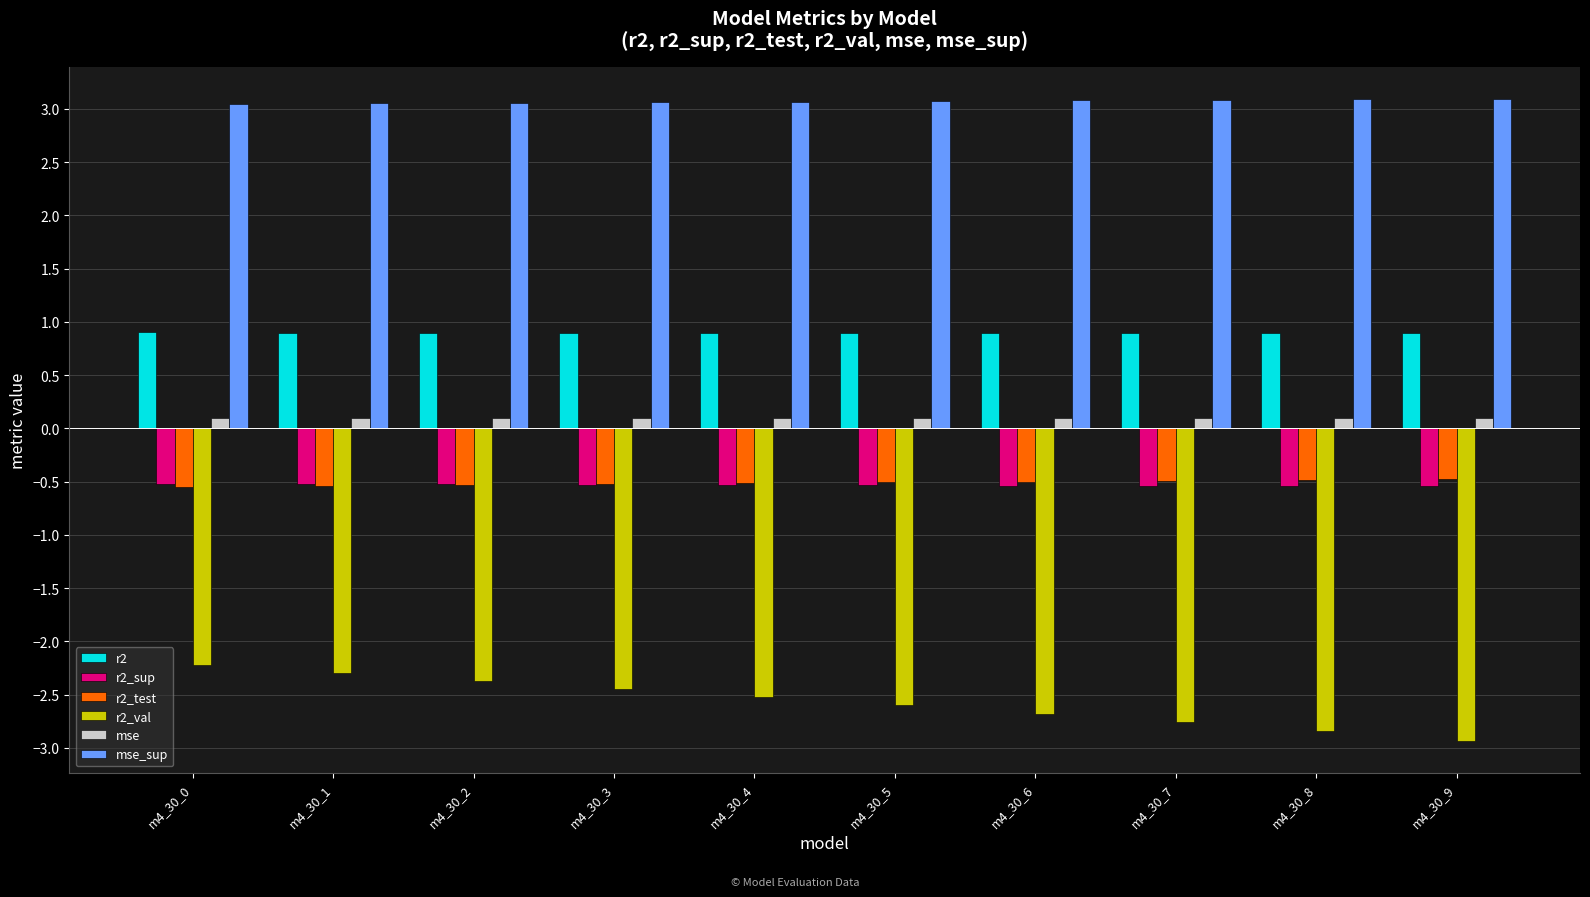

What is the spread (max minus min) of values at m4_30_6?

5.8